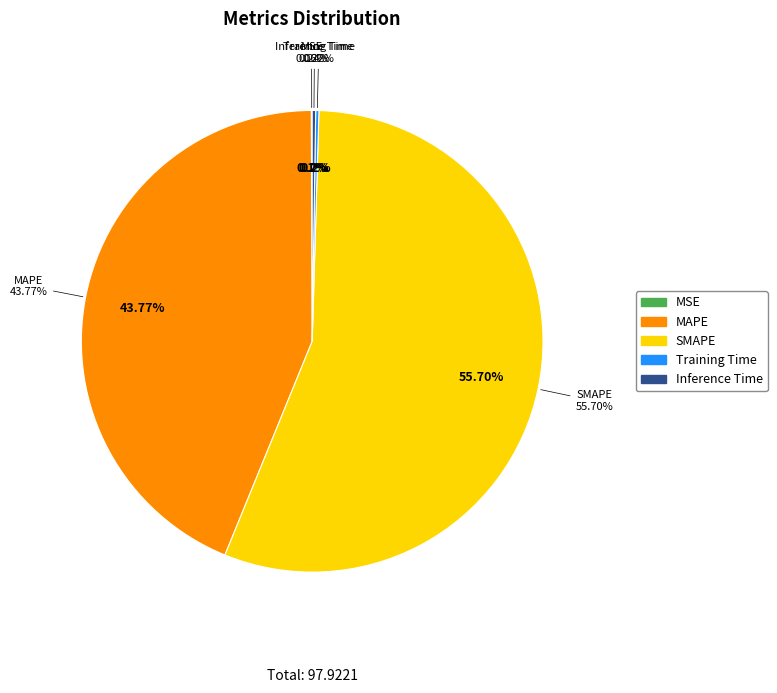

True or false: MAPE accounts for 50% of the total.

False